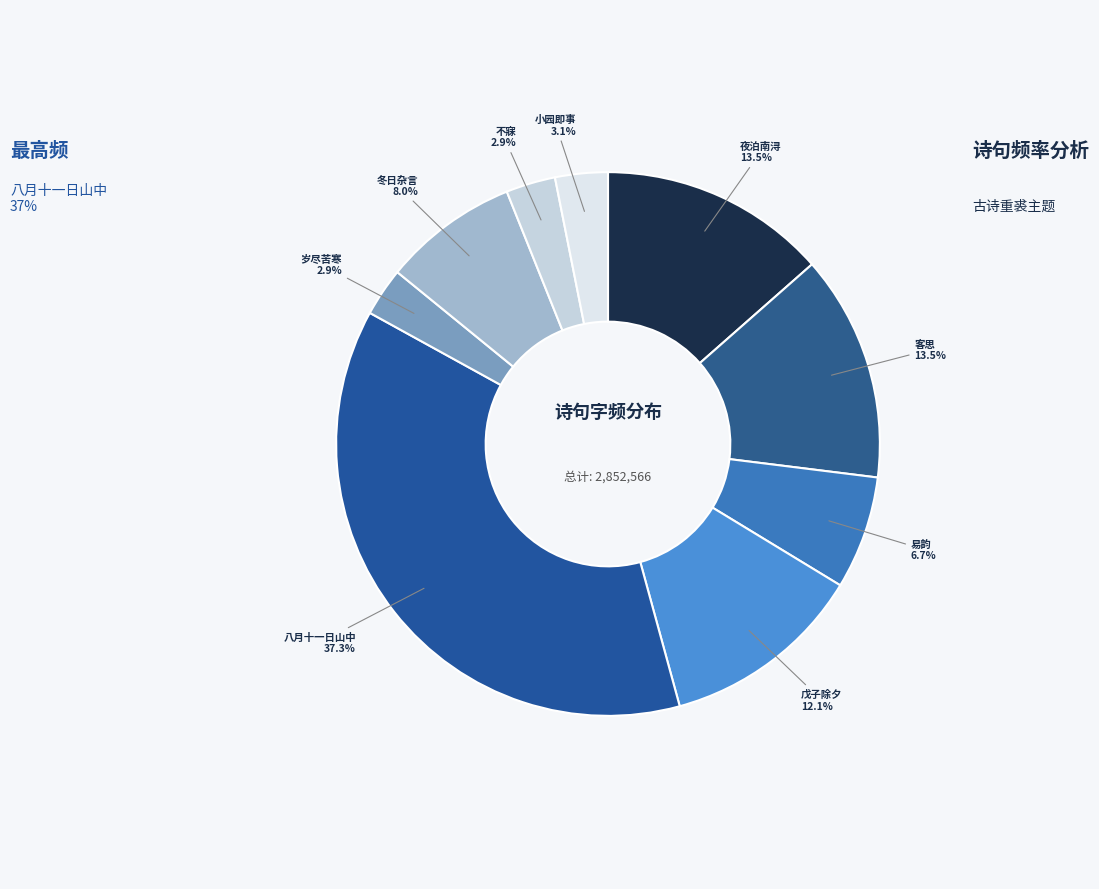

Count the number of slices in the pie.

9